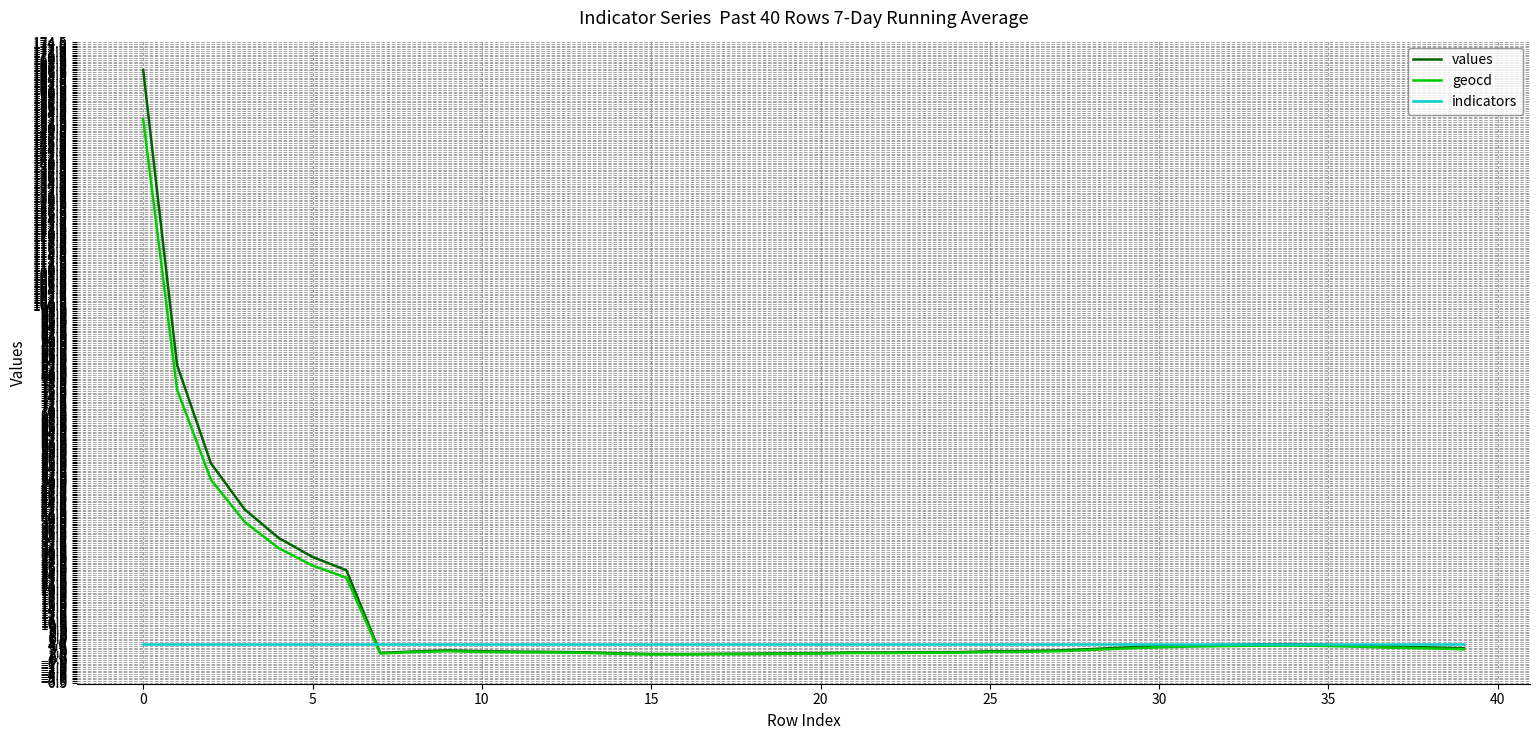

What is the minimum value for indicators?

4.6